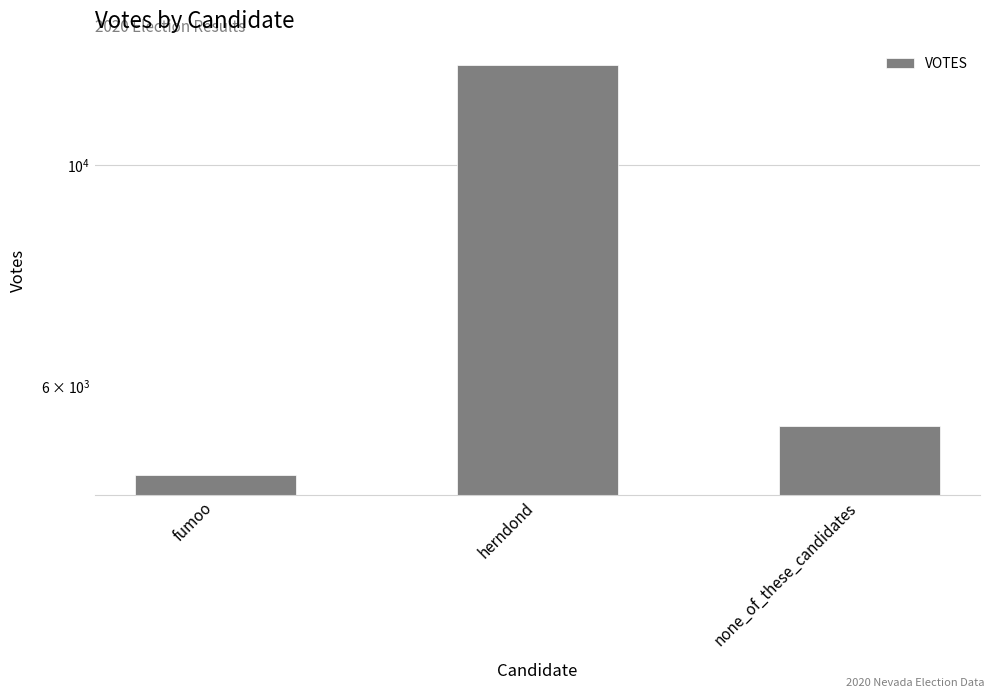

Are the bars horizontal?

No